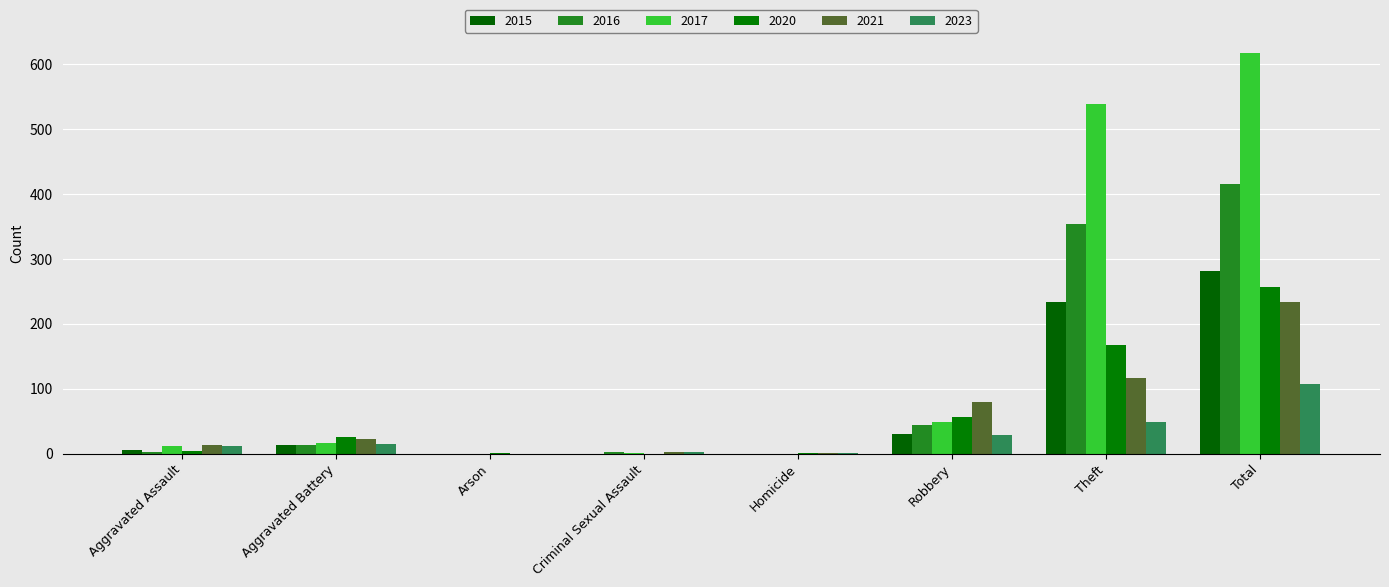

List the series in order of their peak value, lowest first.

2023, 2021, 2020, 2015, 2016, 2017